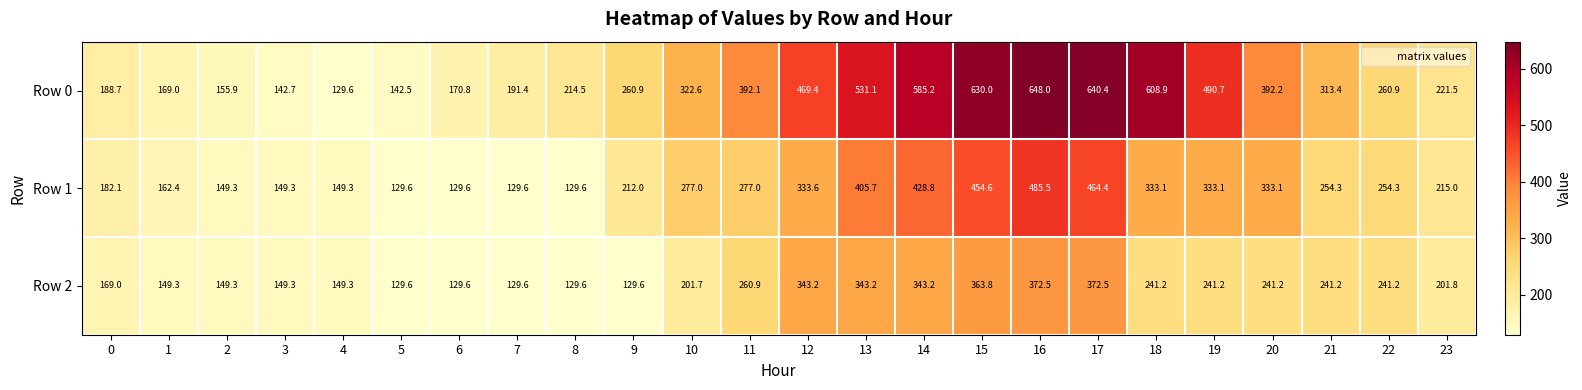

List the series in order of their peak value, highest first.

Row 0, Row 1, Row 2